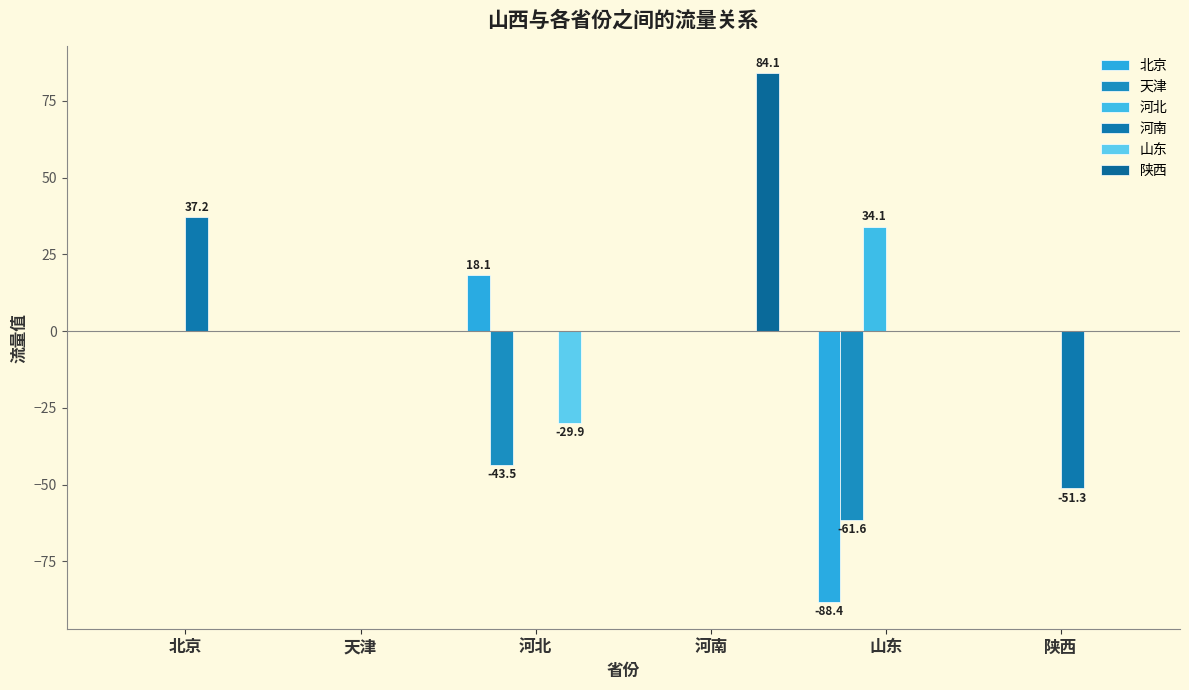

List the series in order of their peak value, lowest first.

天津, 山东, 北京, 河北, 河南, 陕西